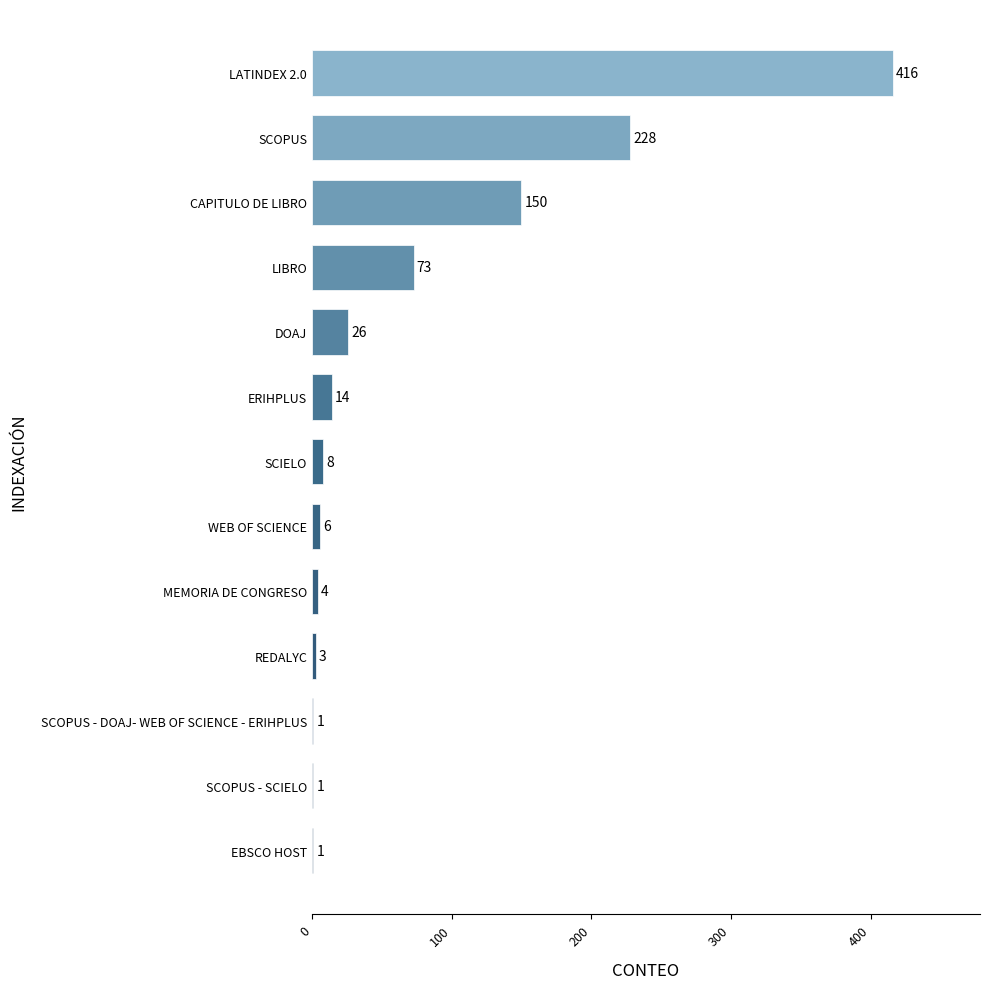

Count the number of categories in the chart.

13